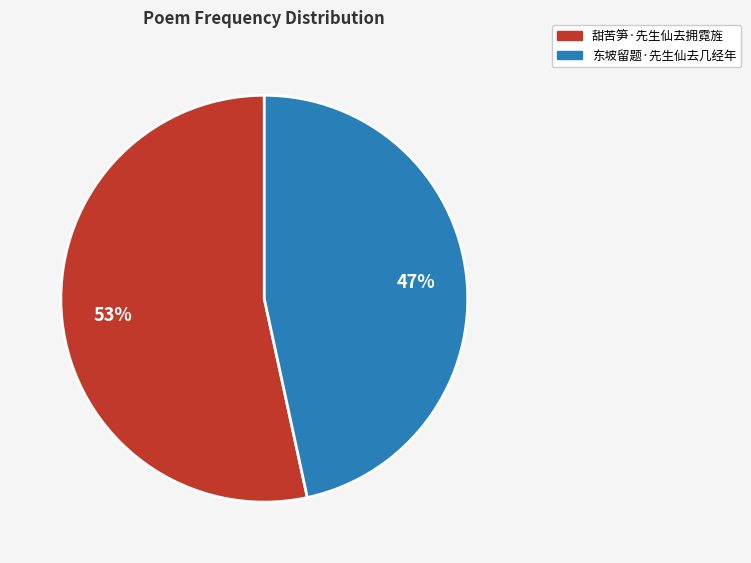

Which has a higher value, 甜苦笋·先生仙去拥霓旌 or 东坡留题·先生仙去几经年?

甜苦笋·先生仙去拥霓旌